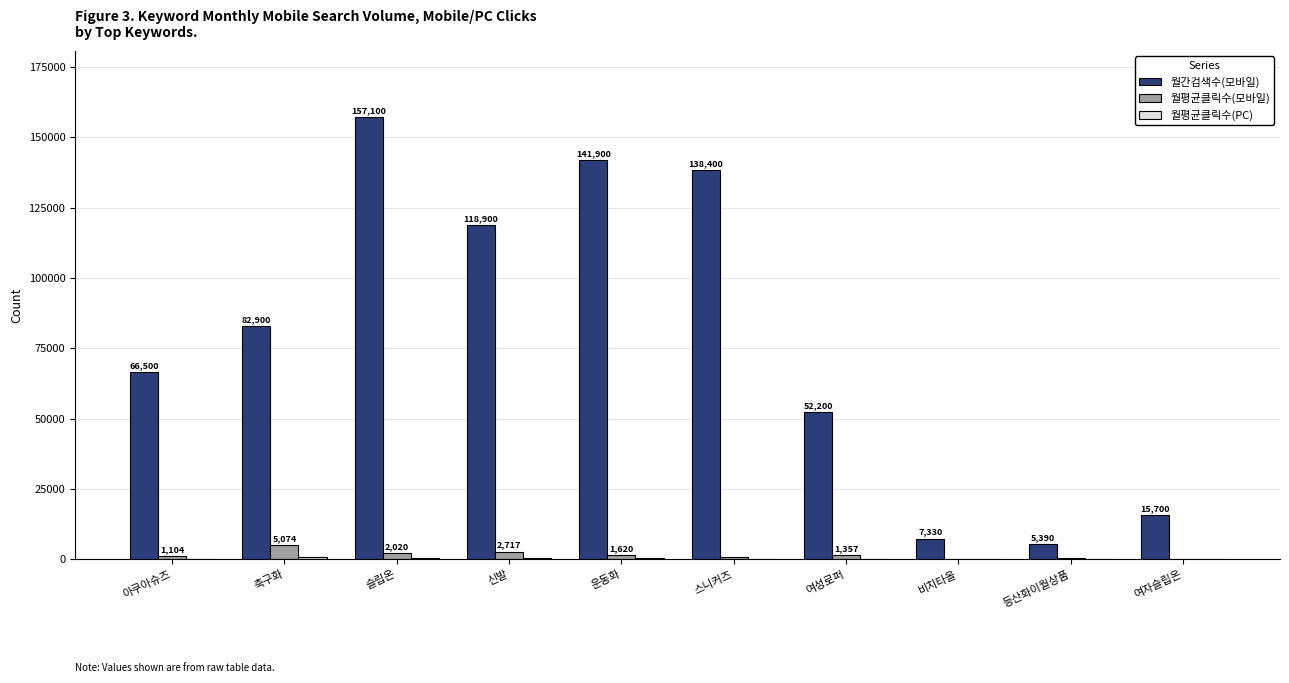

Which series has the largest total across all categories?

월간검색수(모바일)